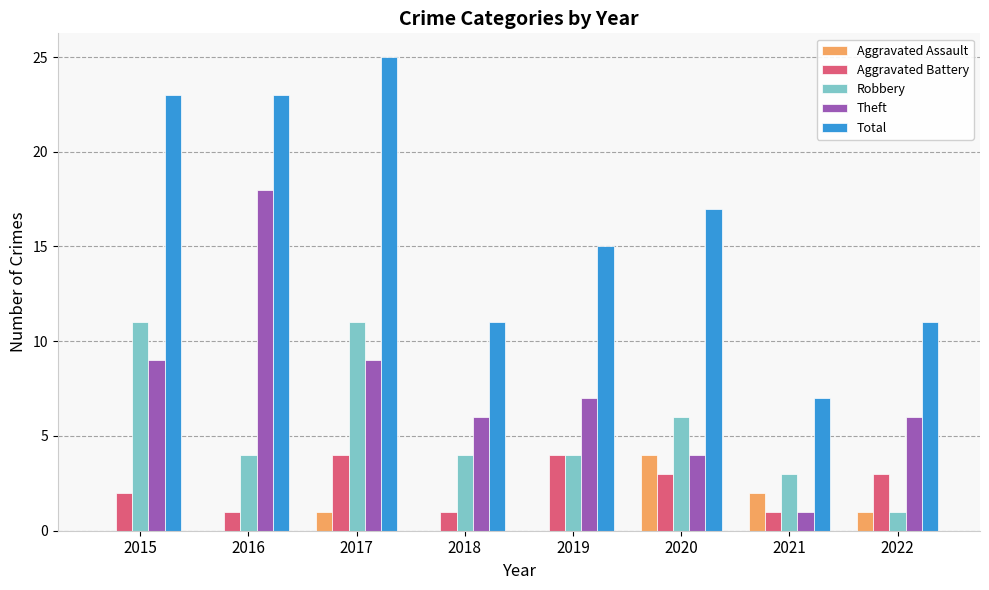

What are all the series names shown in the legend?

Aggravated Assault, Aggravated Battery, Robbery, Theft, Total